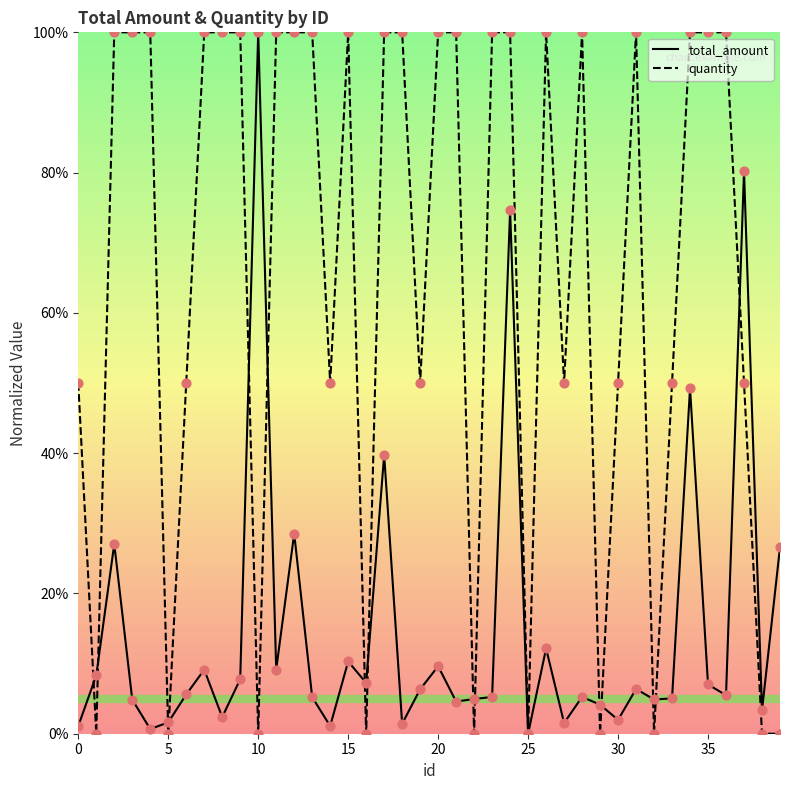

What is the maximum value shown in the chart?

100.0